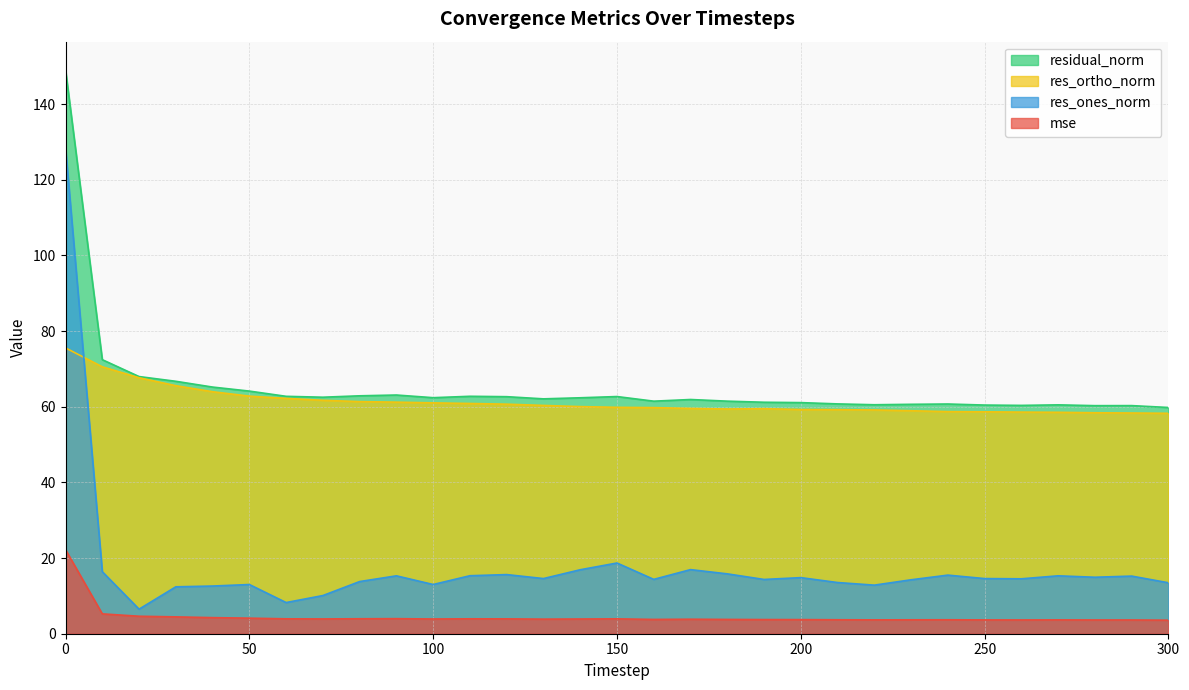

What is the total value across all series at 10?

164.7